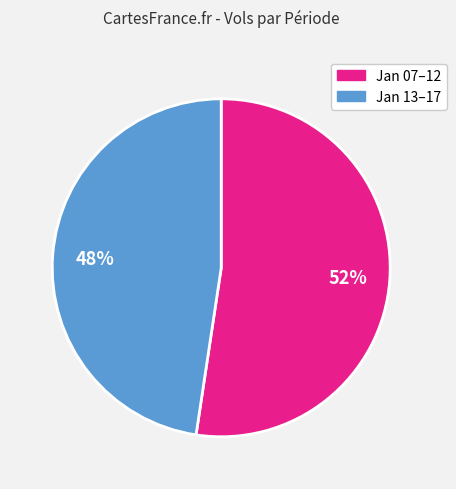

What percentage is the Jan 13–17 slice, to the nearest percent?

48%